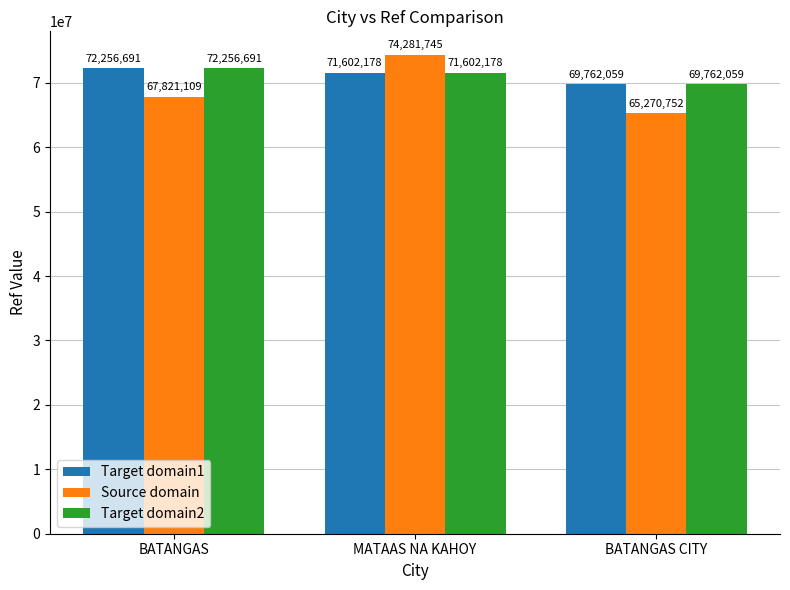

What is the average value of the Target domain2 series?

71206976